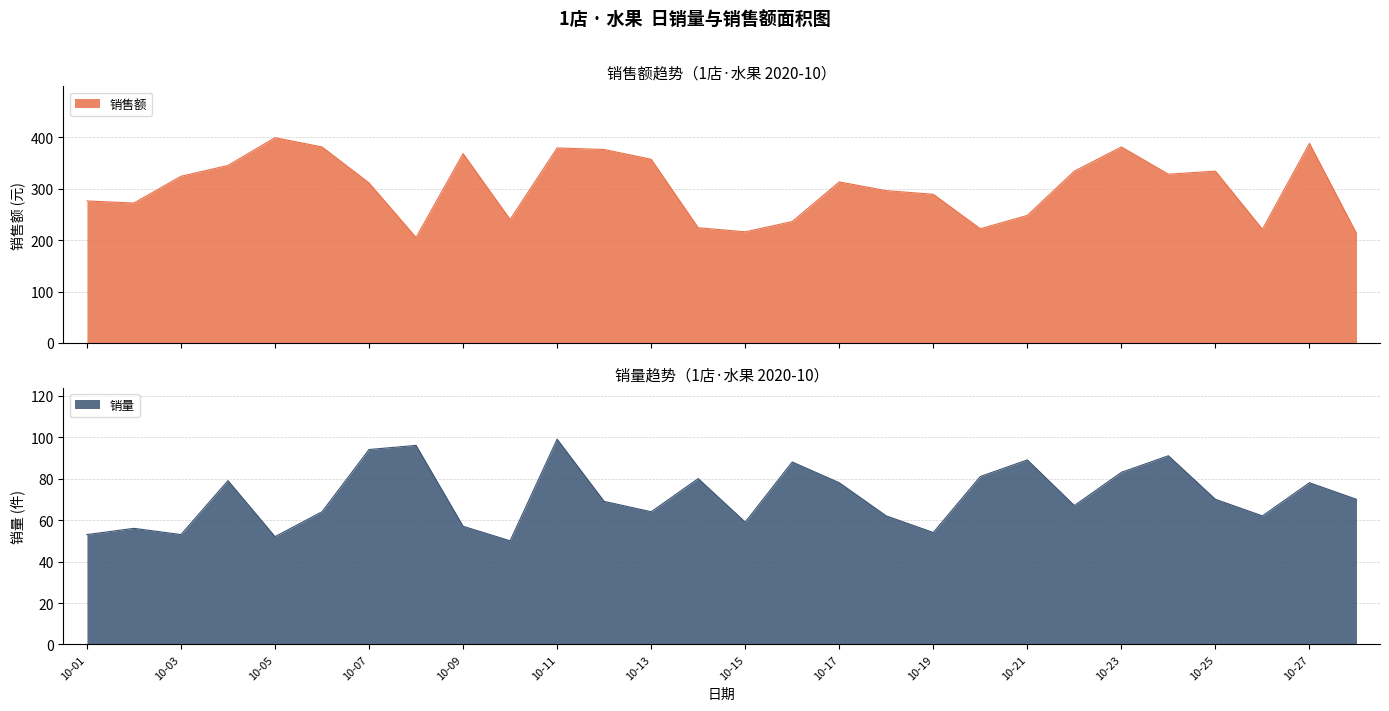

The 销售额 series shows 368 at 10-09. True or false?

True